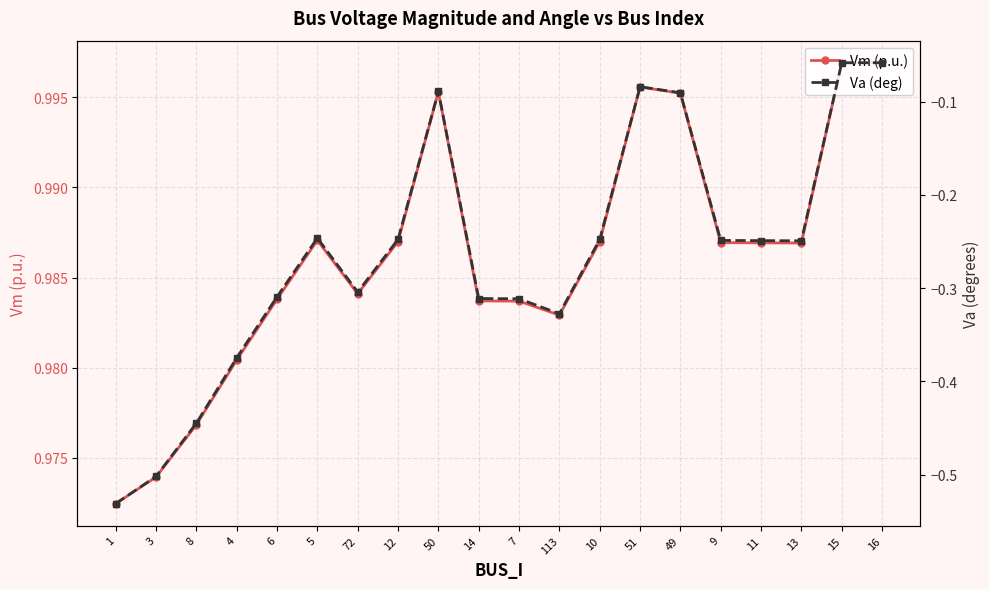

What position from the left is 51?

14